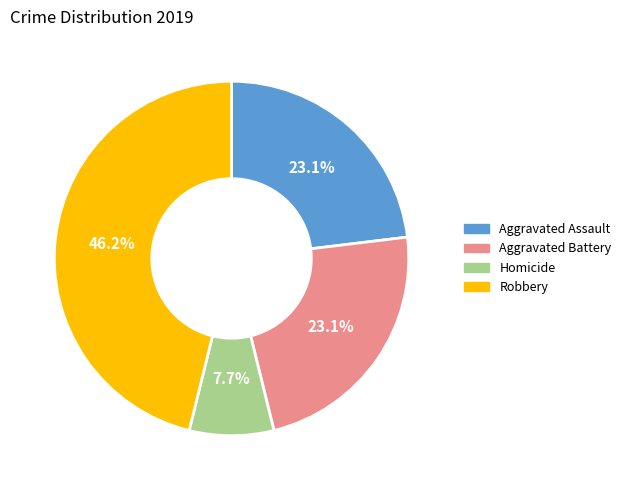

Which slice is the smallest?

Homicide